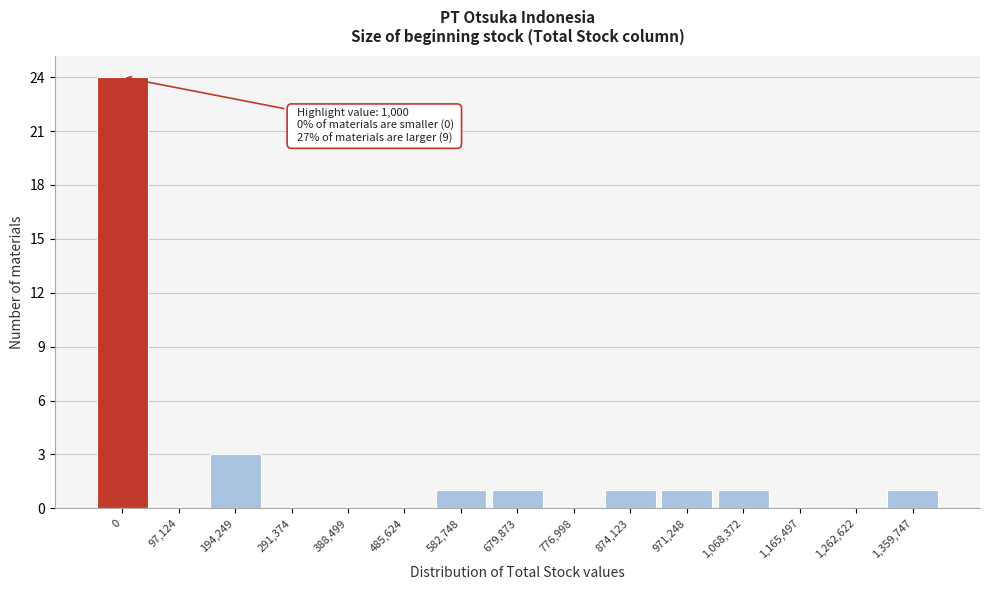

Reading right to left, list all the values displayed in this chart.

1,359,747=1	1,262,622=0	1,165,497=0	1,068,372=1	971,248=1	874,123=1	776,998=0	679,873=1	582,748=1	485,624=0	388,499=0	291,374=0	194,249=3	97,124=0	0=24